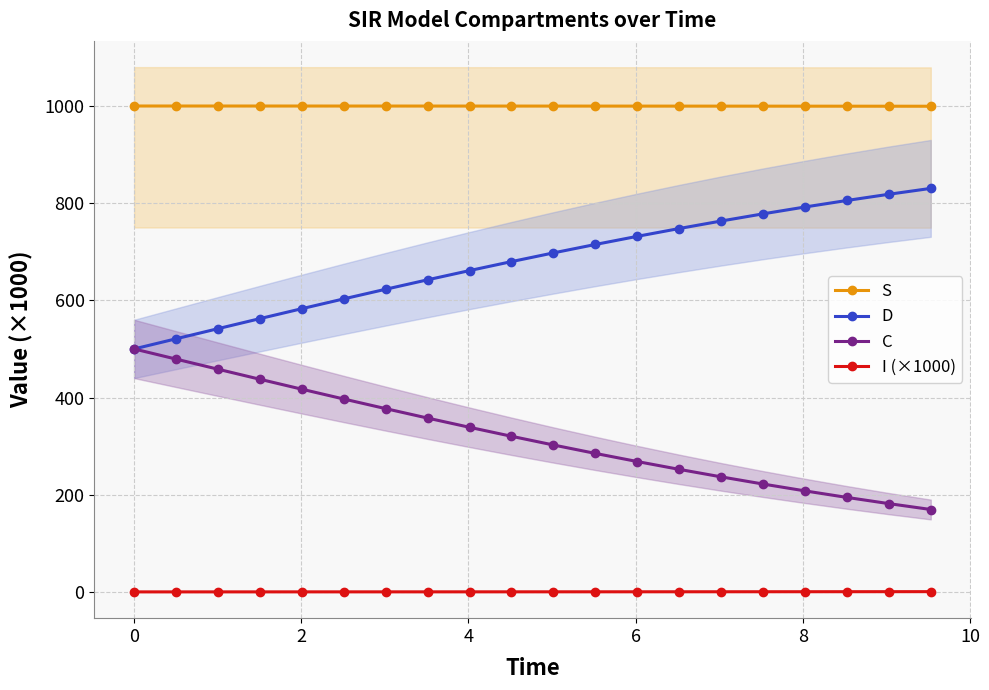

True or false: I (×1000) and S intersect in this chart.

False